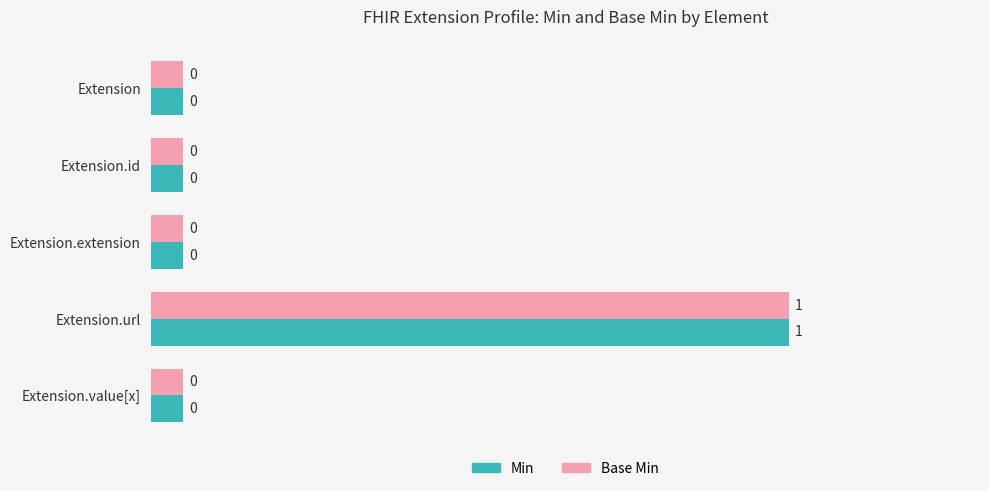

Which series has the largest total across all categories?

Min